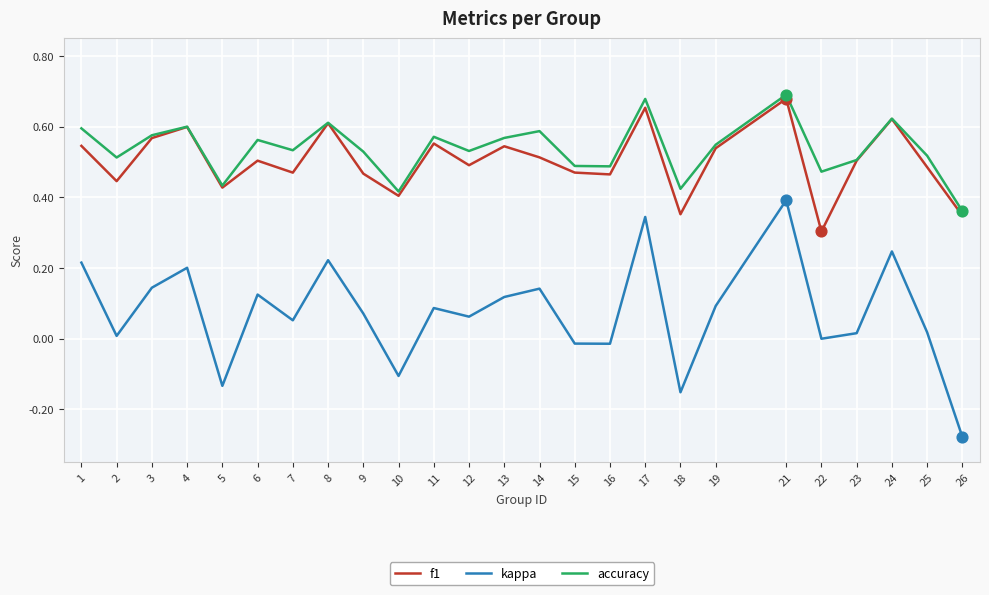

Which series has the largest range (max minus min)?

kappa